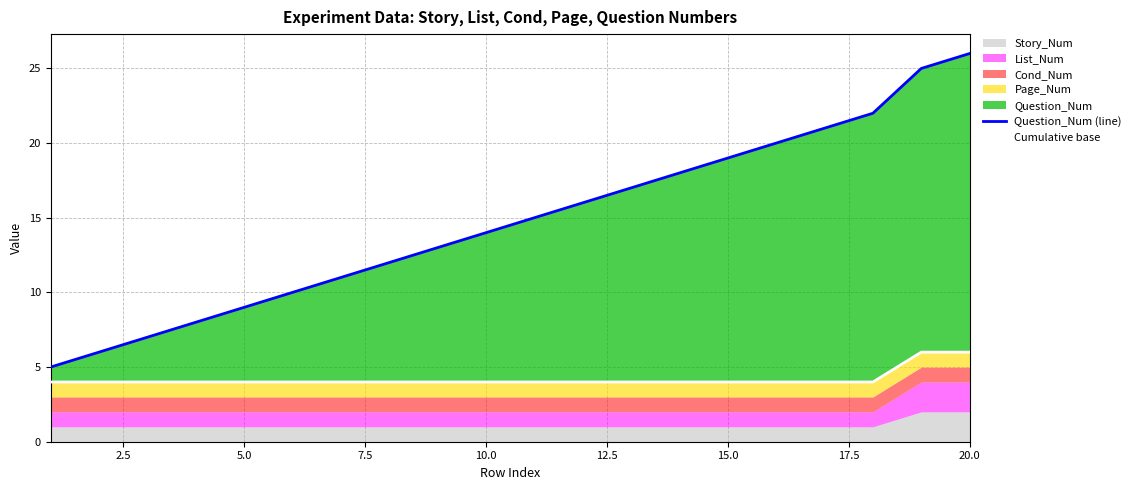

True or false: Cumulative base and Question_Num (line) cross at least once.

False